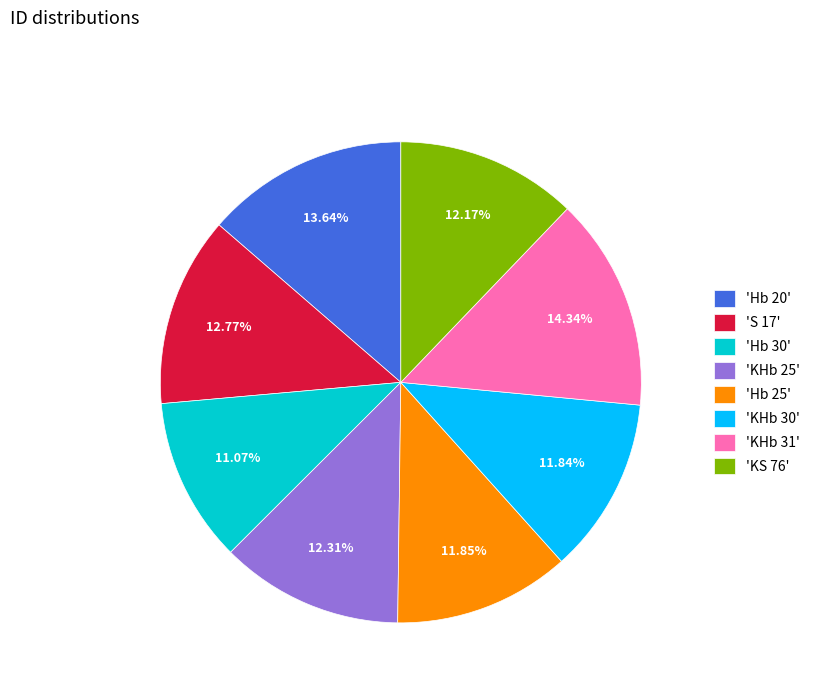

To the nearest percent, what is the difference between the largest and smallest slice percentages?

3%